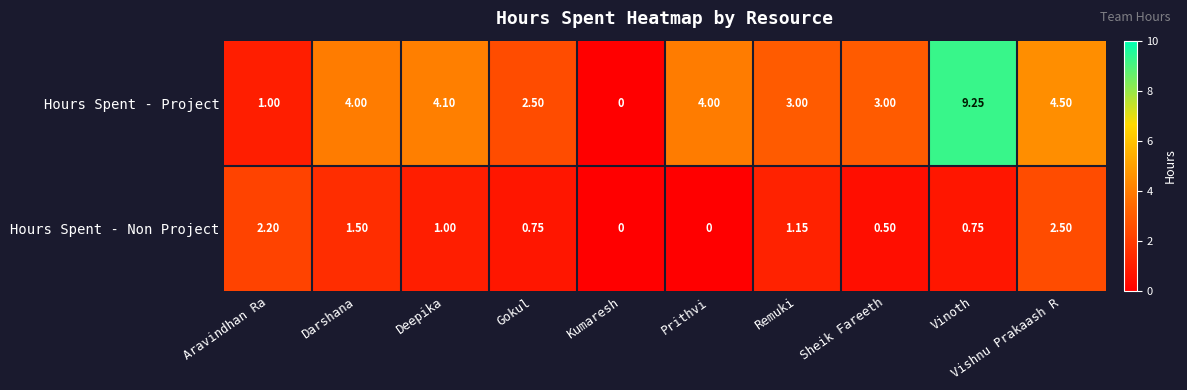

Which series has the largest total across all categories?

Hours Spent - Project